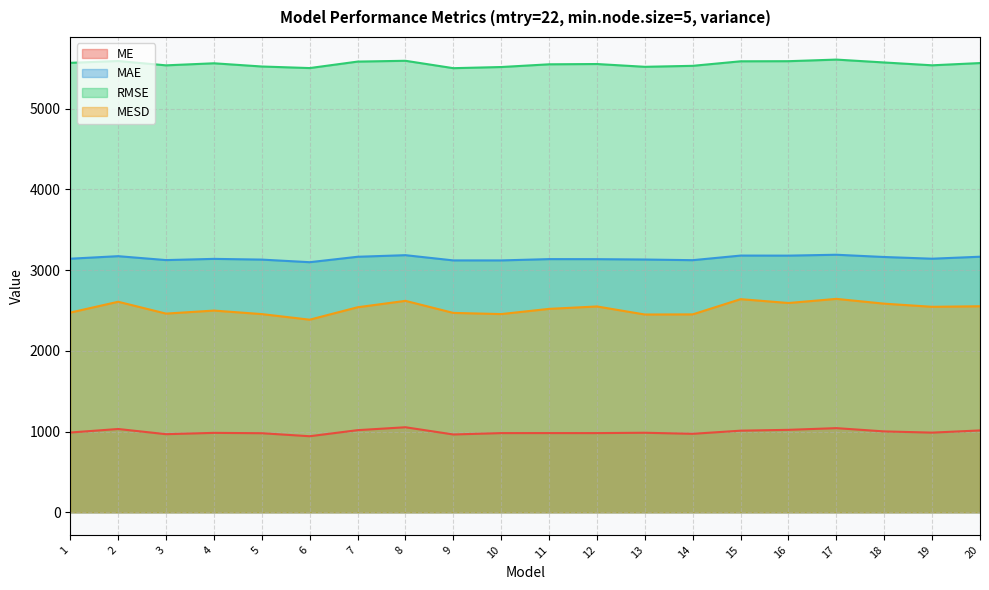

Reading right to left, list all the values displayed in this chart.

ME: 1013.9	986.8	1001.8	1042.4	1021.3	1011.1	972.1	985.2	980.9	981.2	980.9	963.8	1053.4	1017.3	942.1	979.4	983.8	967.5	1031.7	988.2
MAE: 3166.4	3141.8	3162.9	3190.9	3179.9	3180.6	3123.6	3131.7	3136.1	3136.8	3120.6	3120.7	3185.5	3165.8	3098.5	3130.7	3139.7	3124.7	3173.2	3141.8
RMSE: 5566.1	5538.2	5573.3	5609.0	5589.2	5587.8	5531.7	5519.6	5554.1	5550.6	5516.9	5502.7	5594.2	5584.2	5504.0	5523.4	5563.2	5537.7	5591.3	5568.8
MESD: 2552.7	2545.8	2584.7	2644.1	2592.9	2640.6	2452.0	2450.4	2550.1	2520.2	2455.7	2470.2	2619.6	2540.1	2386.3	2455.5	2499.1	2461.6	2608.4	2474.3